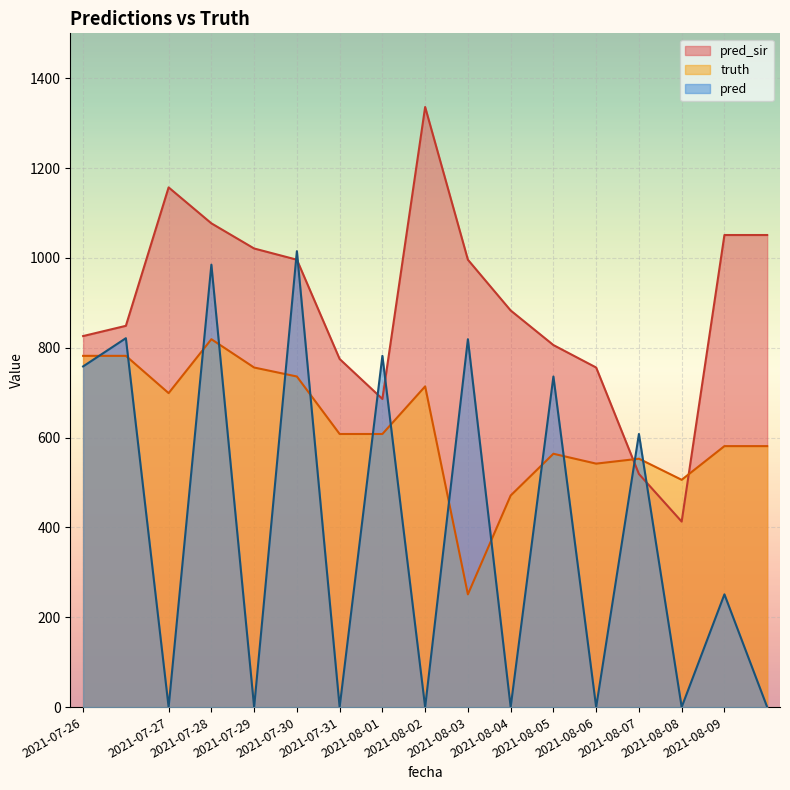

At how many categories does at least one series exceed 708?

15